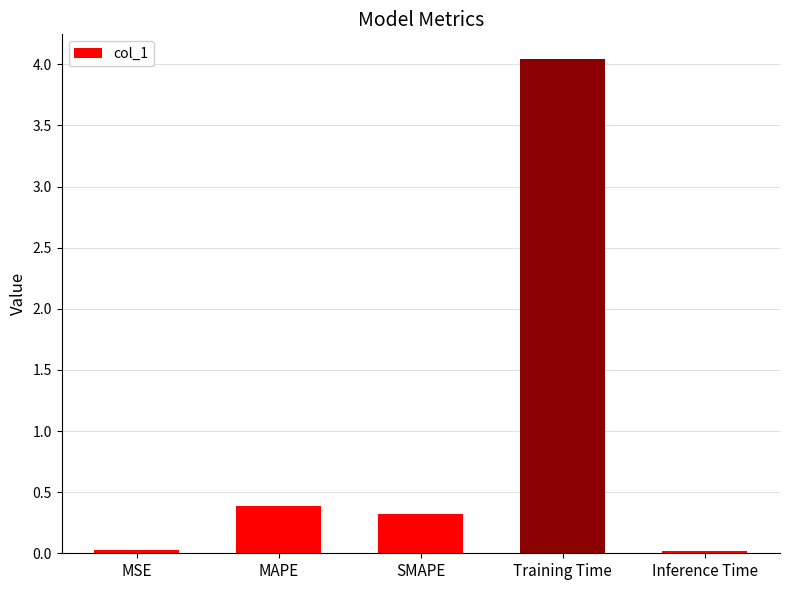

What is the average value?

1.0